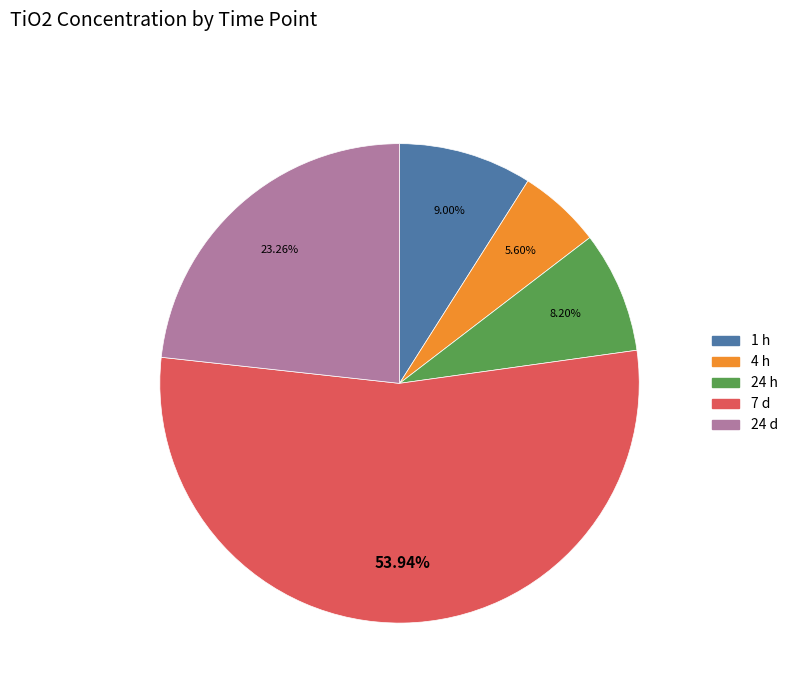

What percentage is the 24 d slice, to the nearest percent?

23%